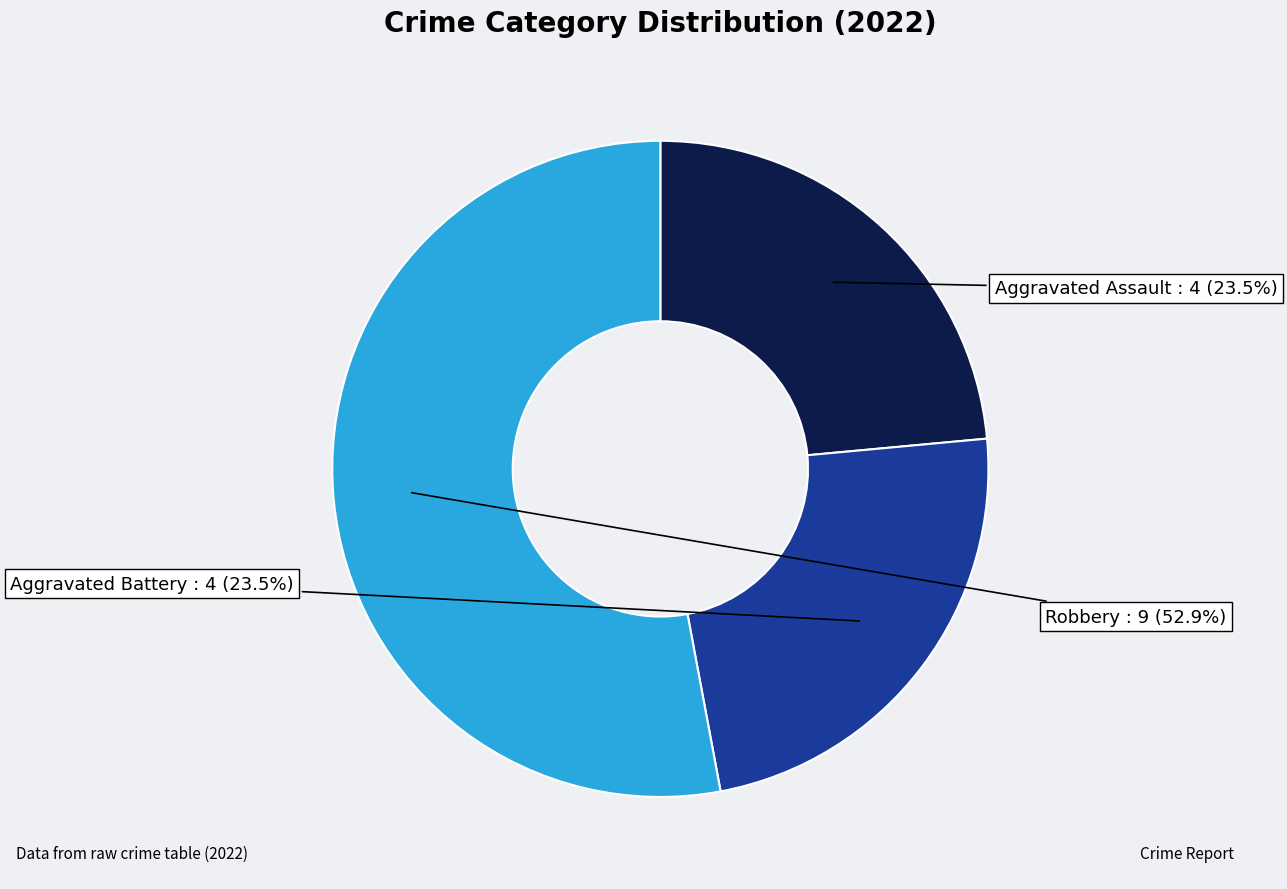

What is the majority slice?

Robbery